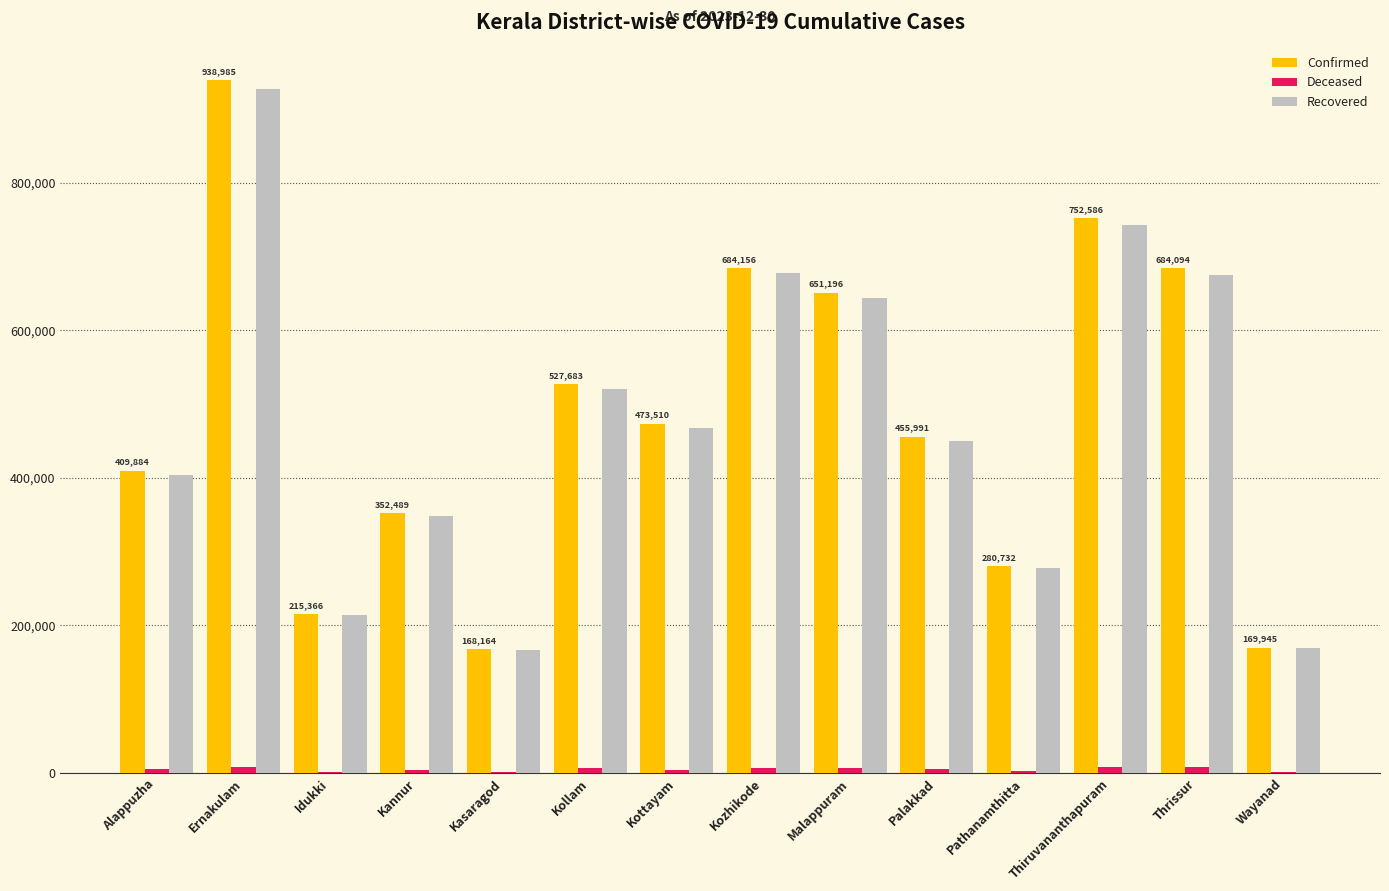

Read the Confirmed value at Alappuzha, to the nearest 100.

409900